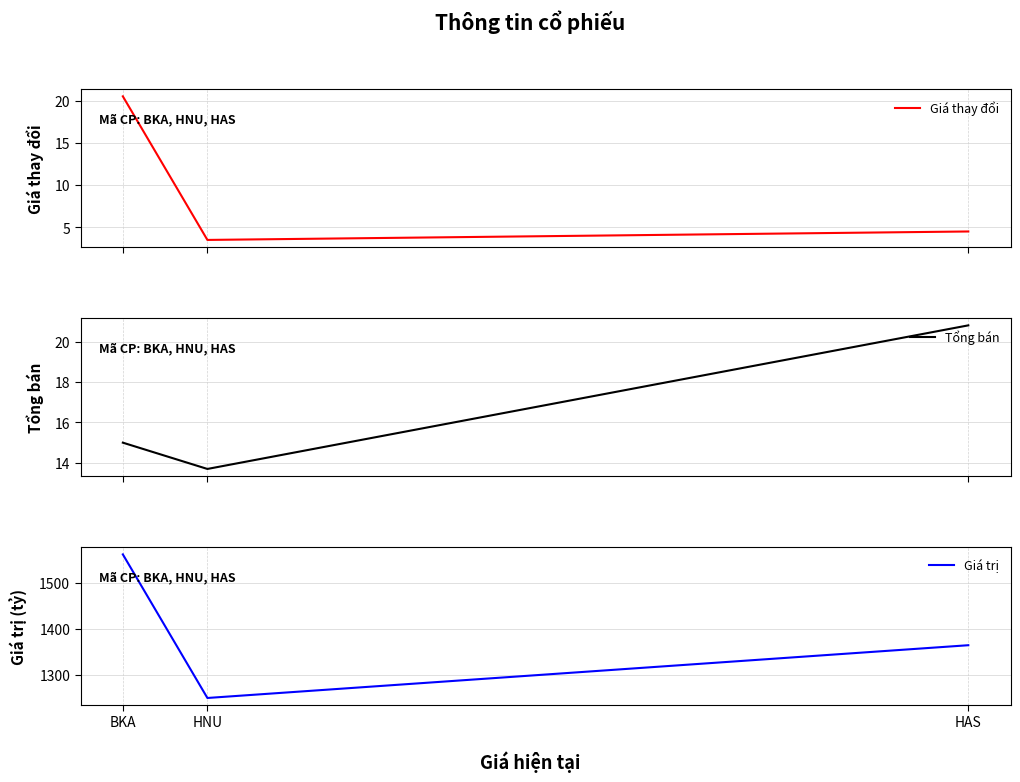

Is the value of Giá trị at BKA greater than the value of Giá thay đổi at HAS?

Yes